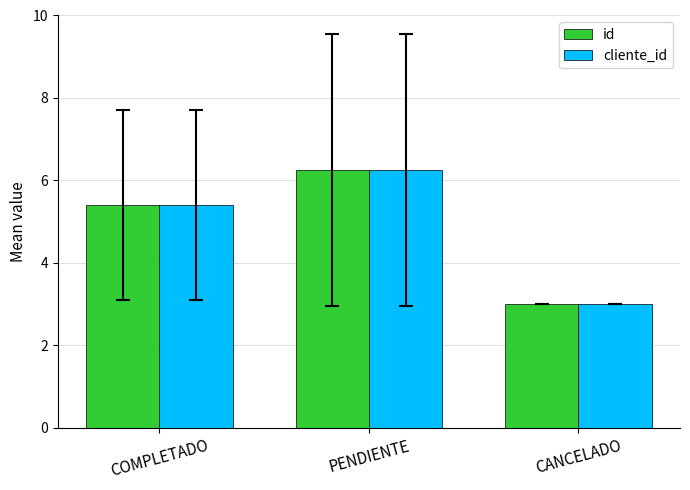

How many values in the id series are below 5?

1